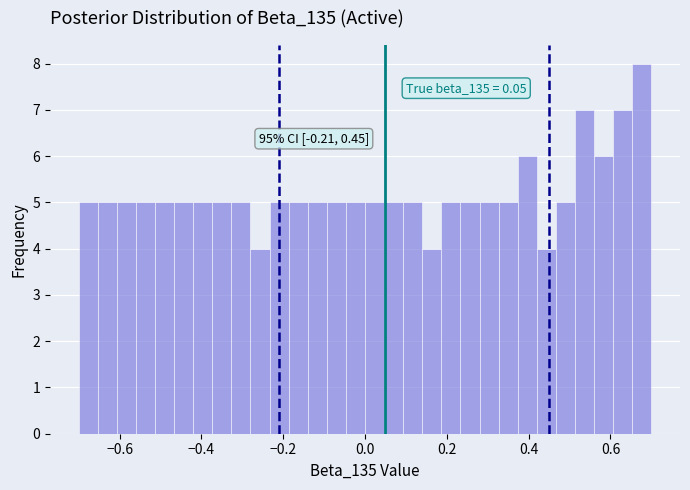

Around what value on the x-axis is the tallest bar? Give the approximate position of its centre, as read against the axis.

0.68